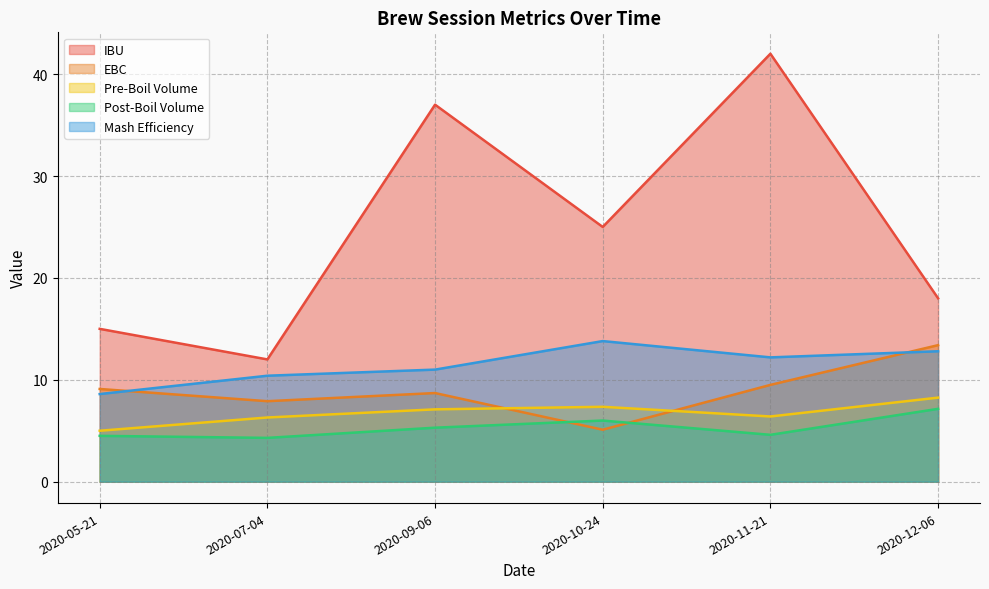

What is the label of the 1st point from the left?

2020-05-21